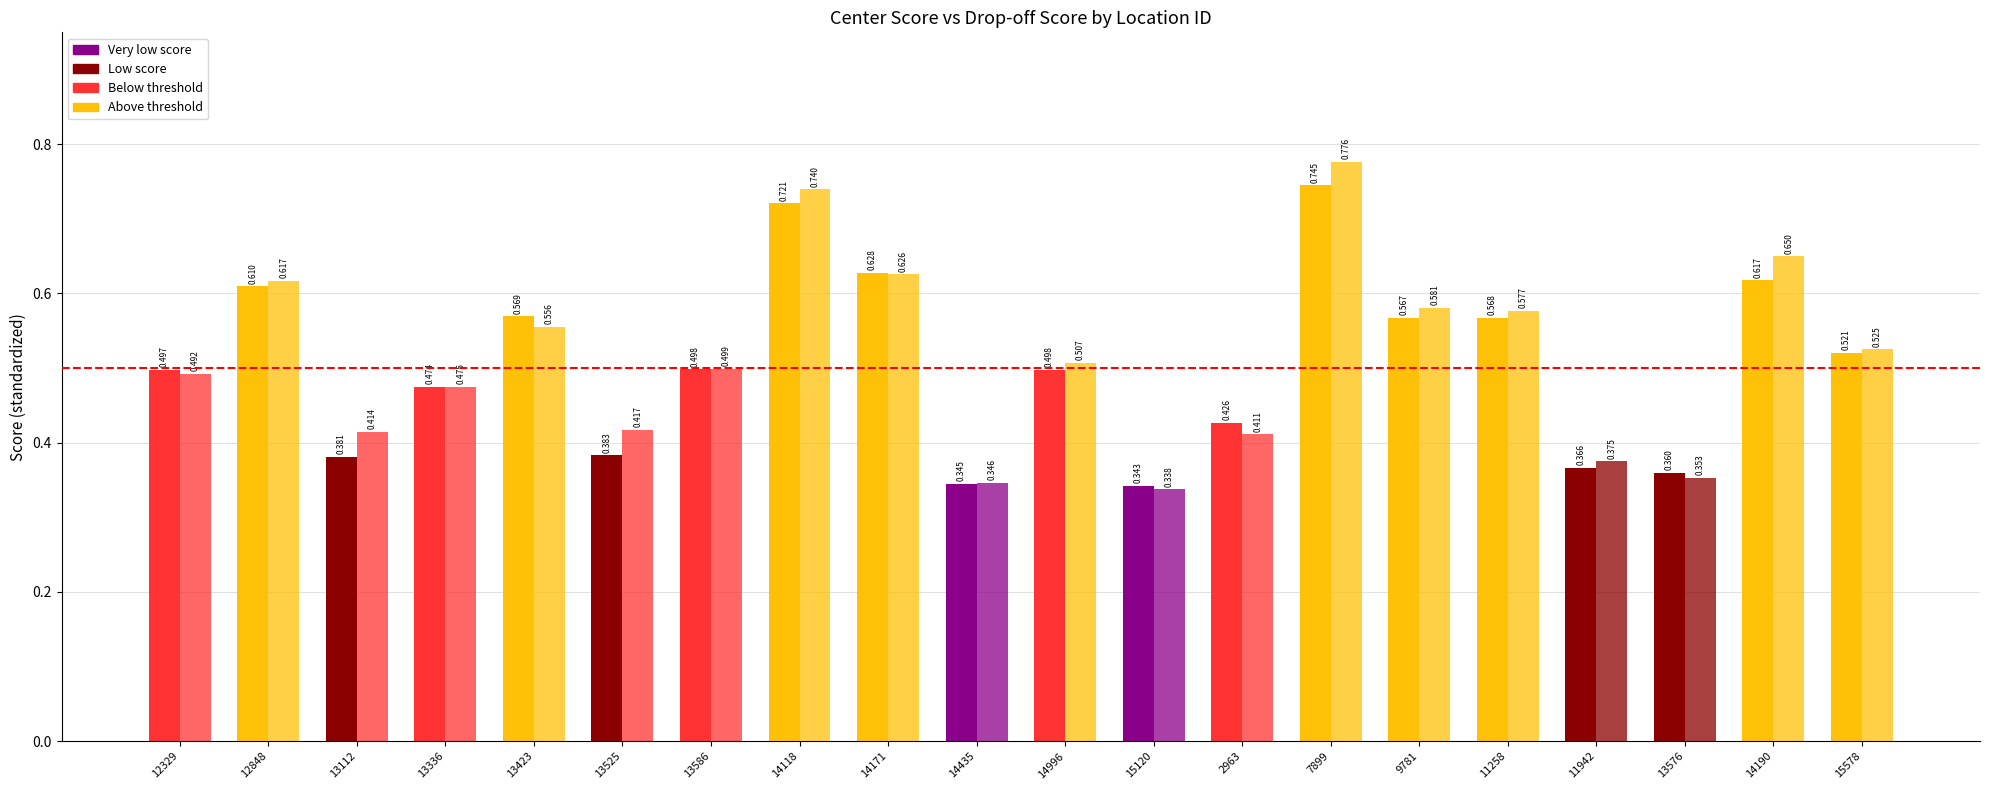

Between 12848 and 14118, which is larger?

14118